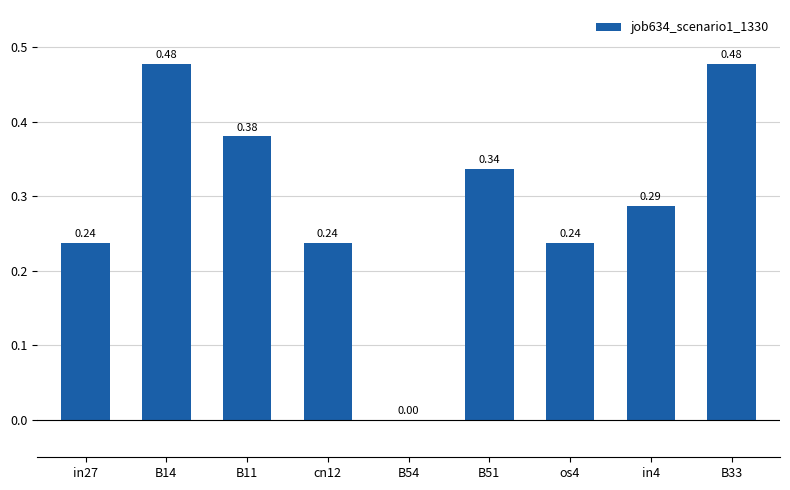

Between B54 and in27, which is larger?

in27